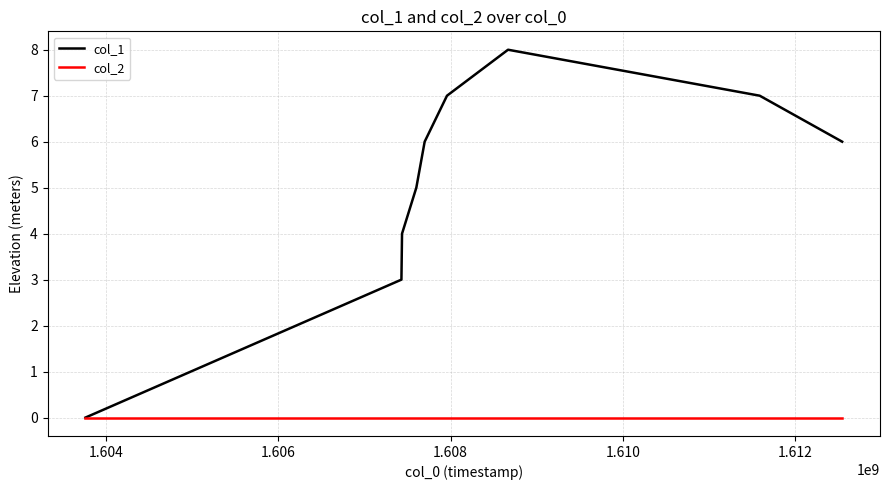

How many distinct data groups are displayed?

2